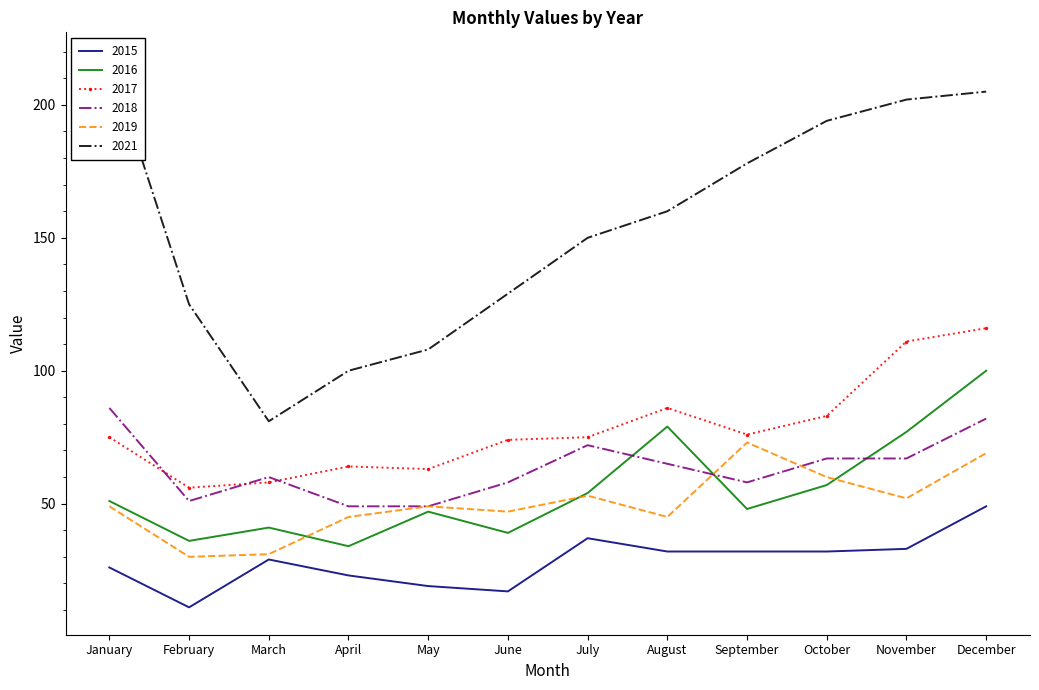

Reading left to right, extract all data points from this chart.

2015: January=26	February=11	March=29	April=23	May=19	June=17	July=37	August=32	September=32	October=32	November=33	December=49
2016: January=51	February=36	March=41	April=34	May=47	June=39	July=54	August=79	September=48	October=57	November=77	December=100
2017: January=75	February=56	March=58	April=64	May=63	June=74	July=75	August=86	September=76	October=83	November=111	December=116
2018: January=86	February=51	March=60	April=49	May=49	June=58	July=72	August=65	September=58	October=67	November=67	December=82
2019: January=49	February=30	March=31	April=45	May=49	June=47	July=53	August=45	September=73	October=60	November=52	December=69
2021: January=217	February=125	March=81	April=100	May=108	June=129	July=150	August=160	September=178	October=194	November=202	December=205